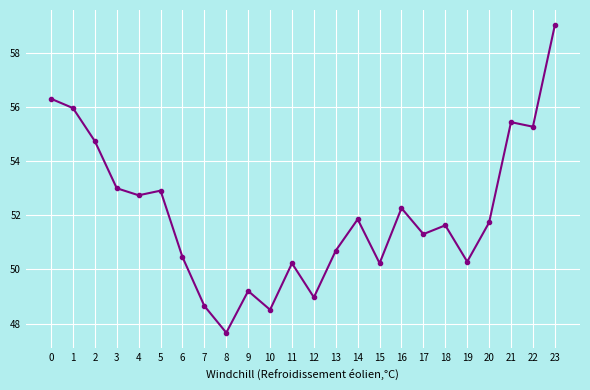

What is the value of the 11th point from the left?

48.5